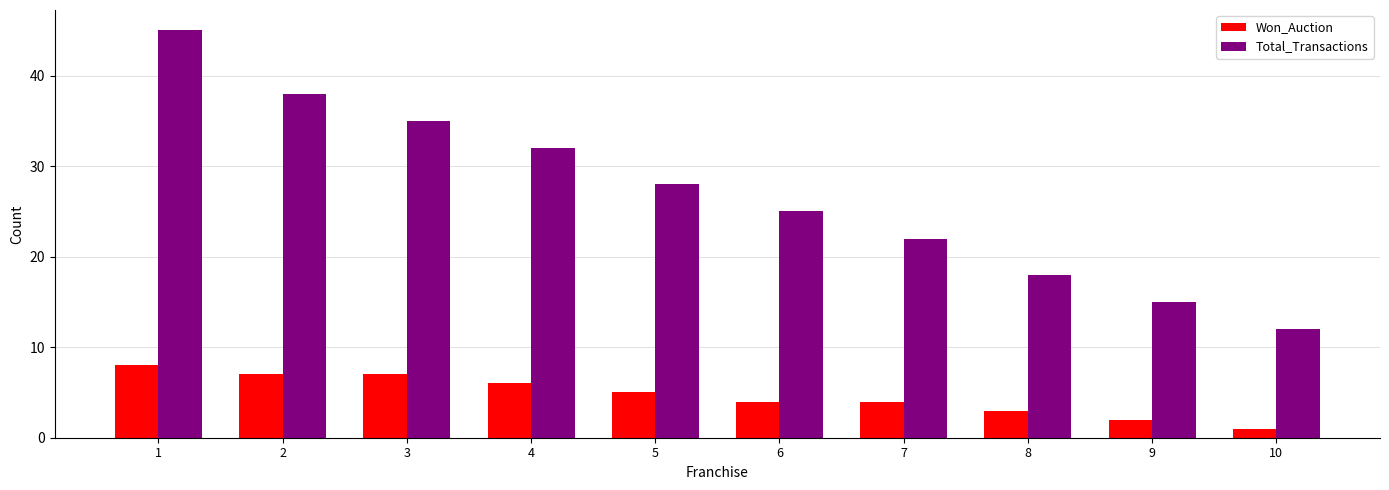

Reading left to right, transcribe all the data shown in this chart.

Won_Auction: 1=8	2=7	3=7	4=6	5=5	6=4	7=4	8=3	9=2	10=1
Total_Transactions: 1=45	2=38	3=35	4=32	5=28	6=25	7=22	8=18	9=15	10=12